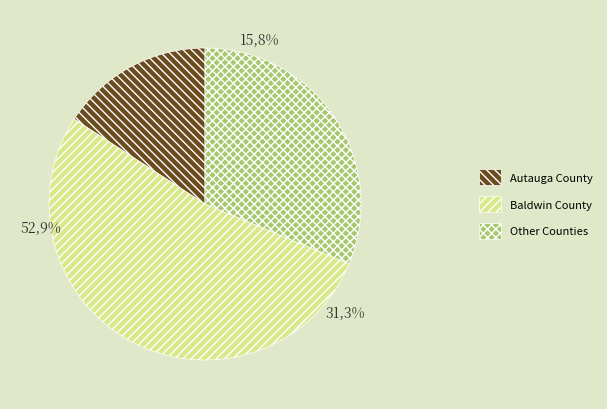

Which category has the biggest portion of the pie?

Baldwin County